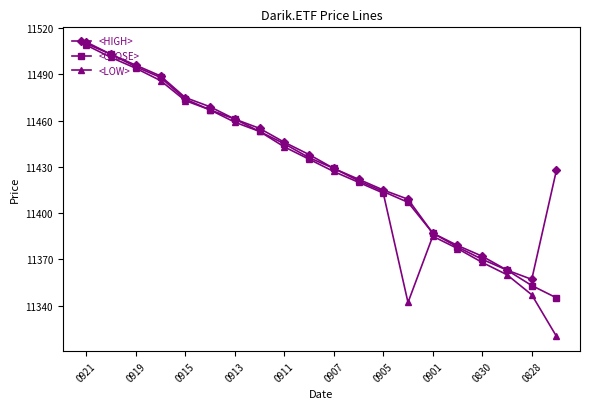

Does the chart display data point markers on the line(s)?

Yes